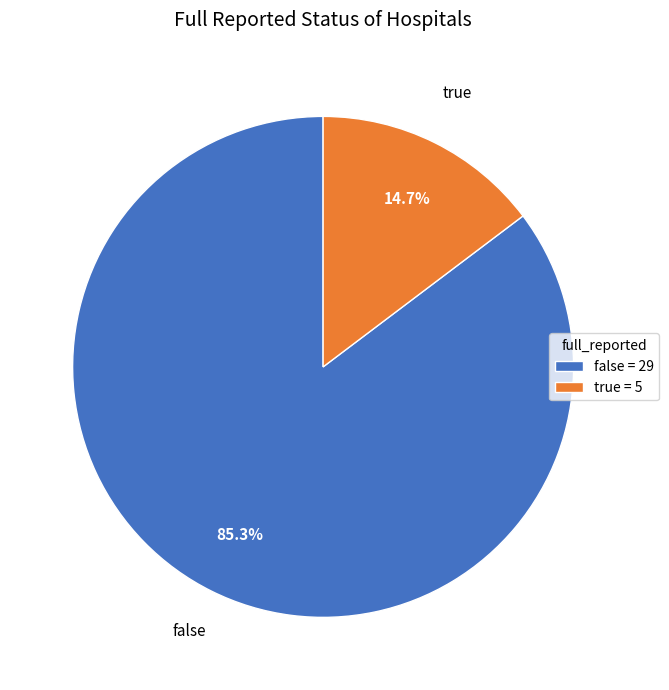

Does false account for over 50% of the chart?

Yes